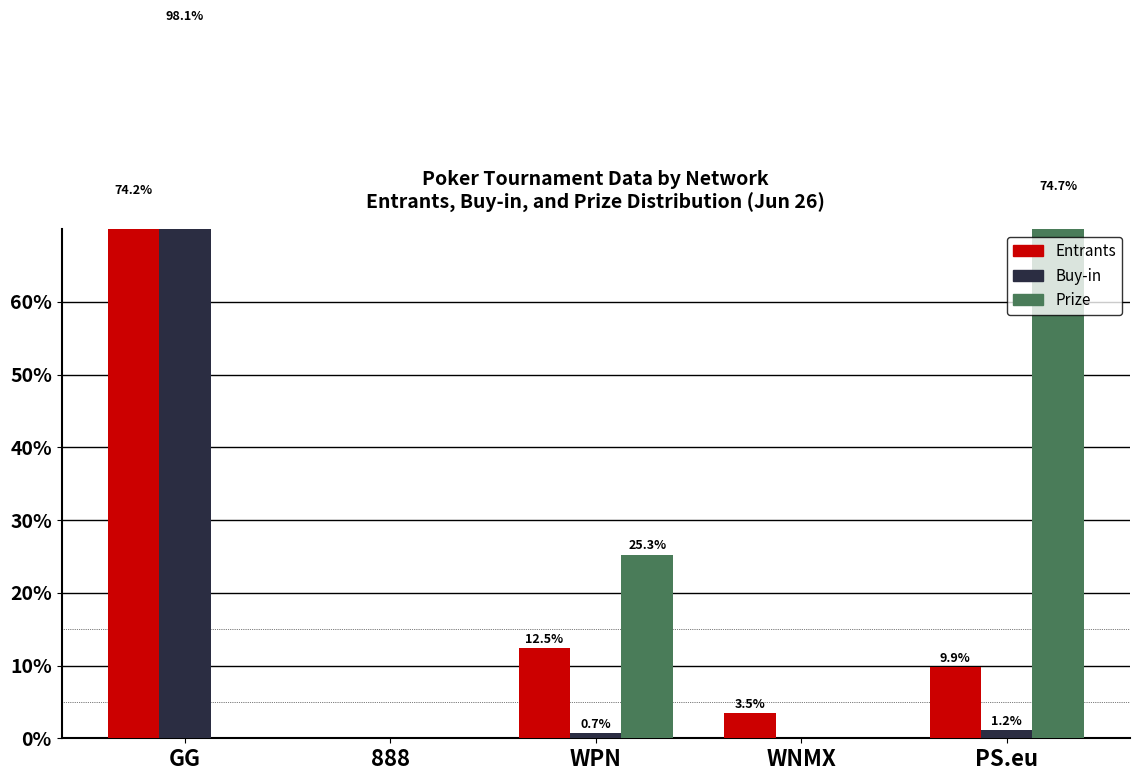

How many groups of bars are there?

5